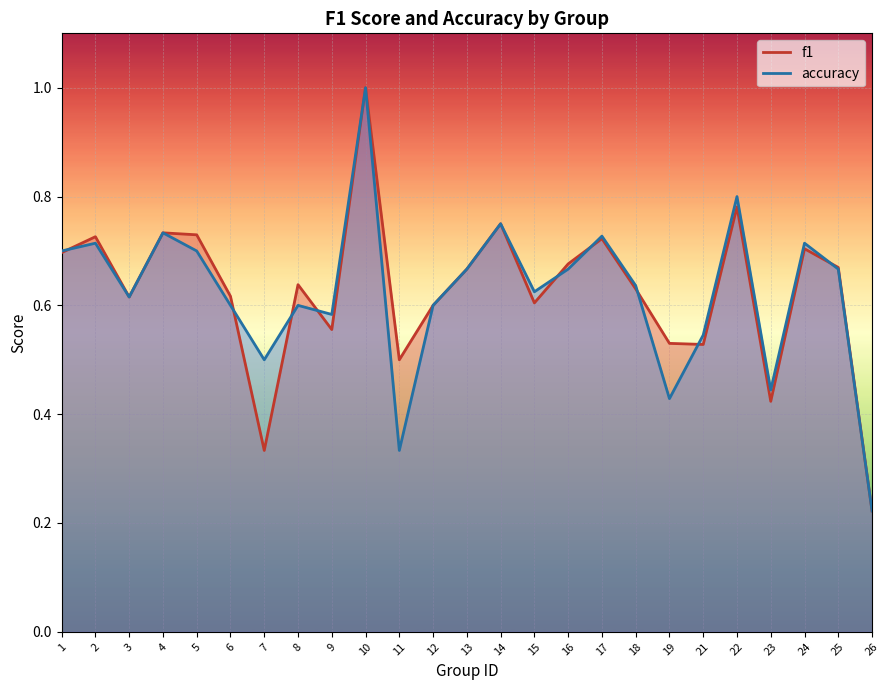

Count the number of categories in the chart.

25